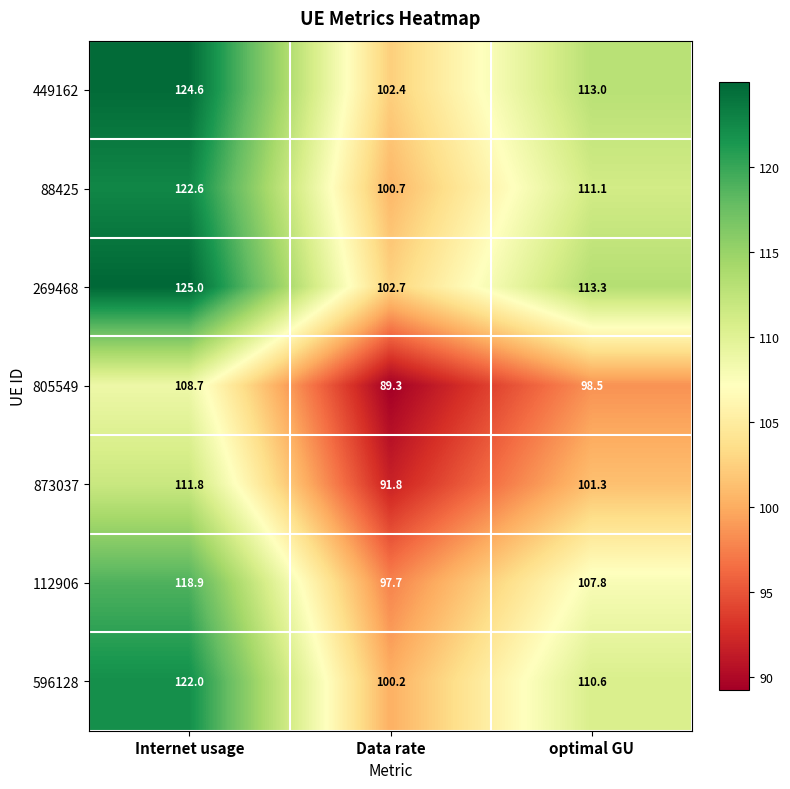

Is it true that 269468 equals 113.3 at optimal GU?

True